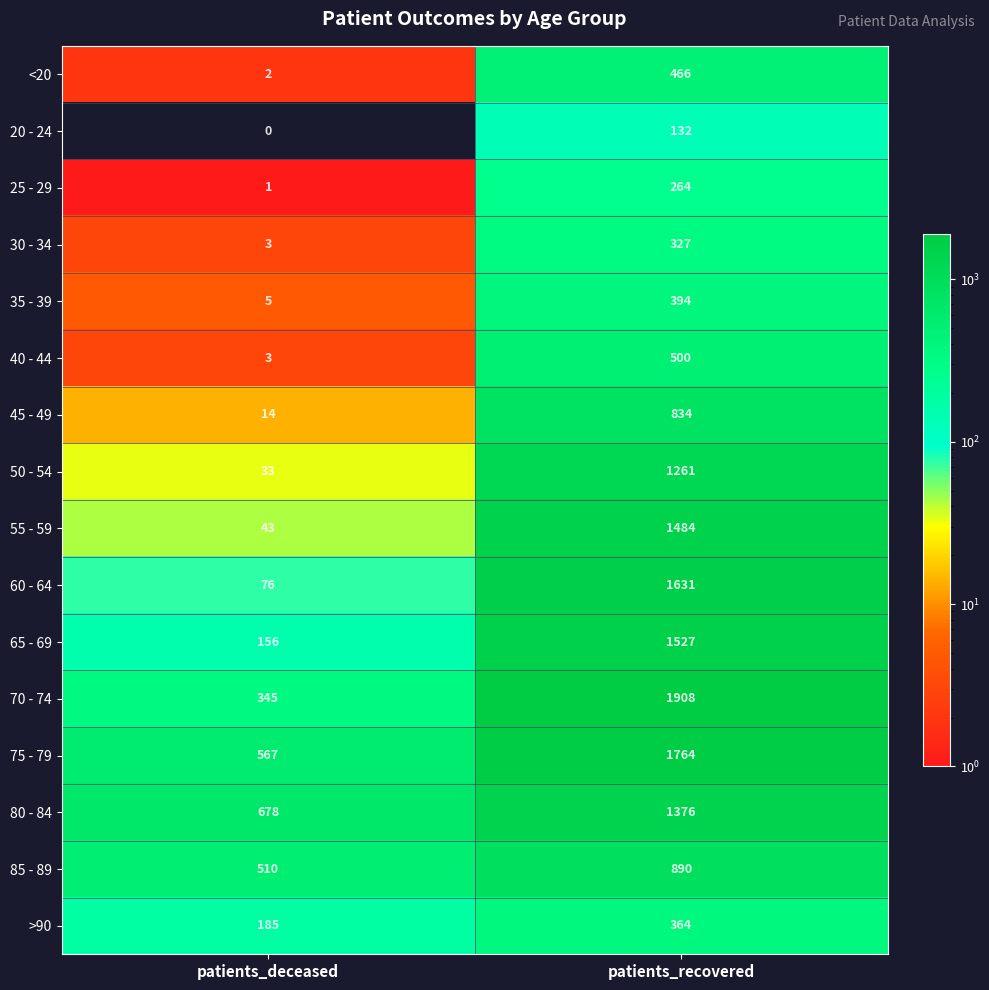

What is the total value across all series at patients_recovered?

15122